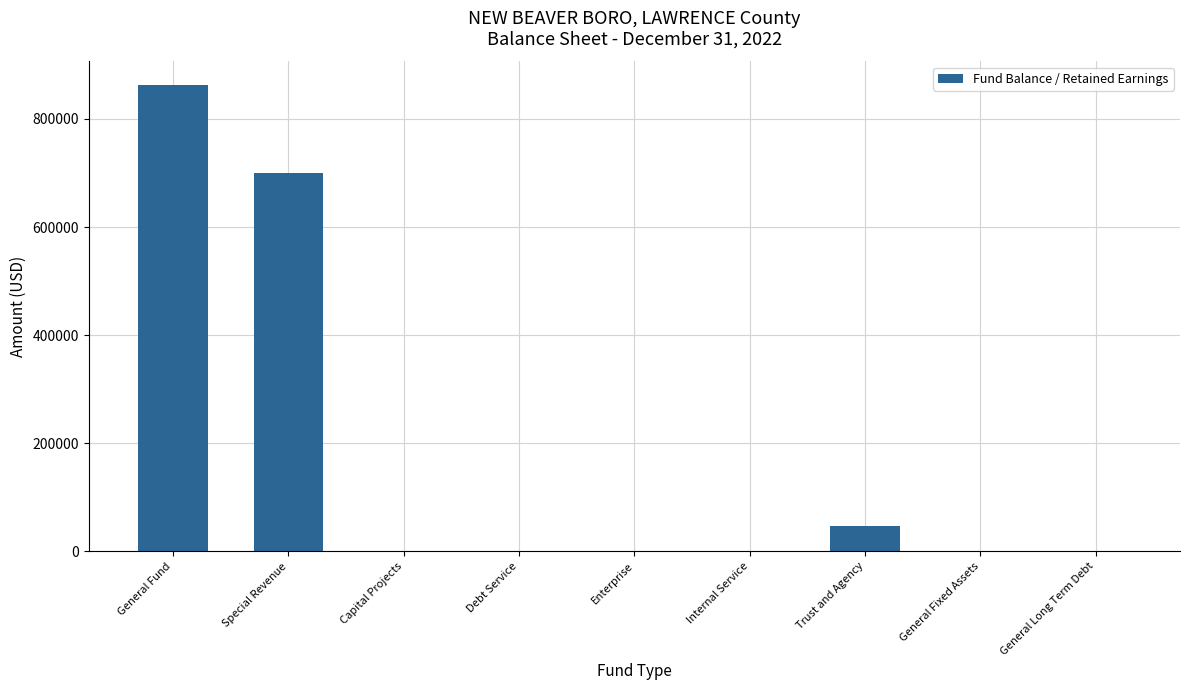

Where is the data nearest to the value 431565?

Special Revenue